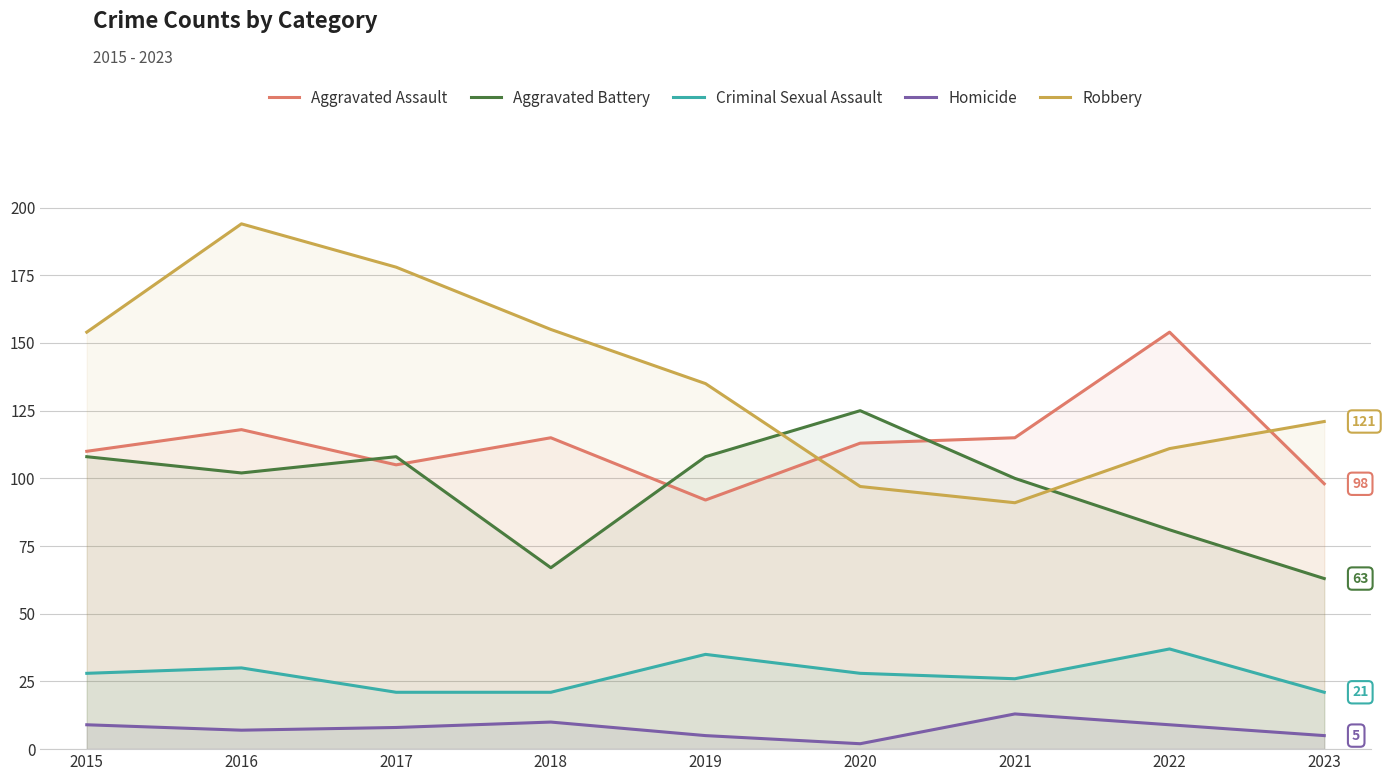

Which has a higher value, 2015 or 2018?

2018